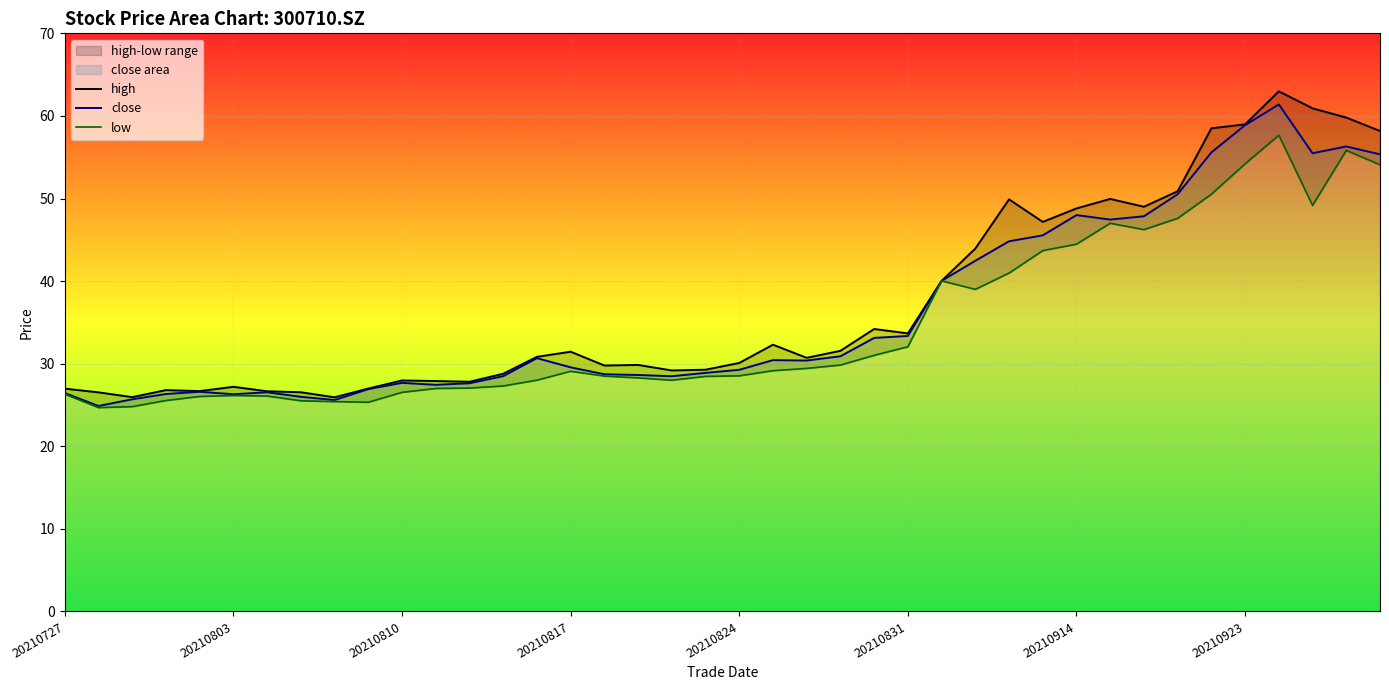

What is the lowest value of the low series?

24.7